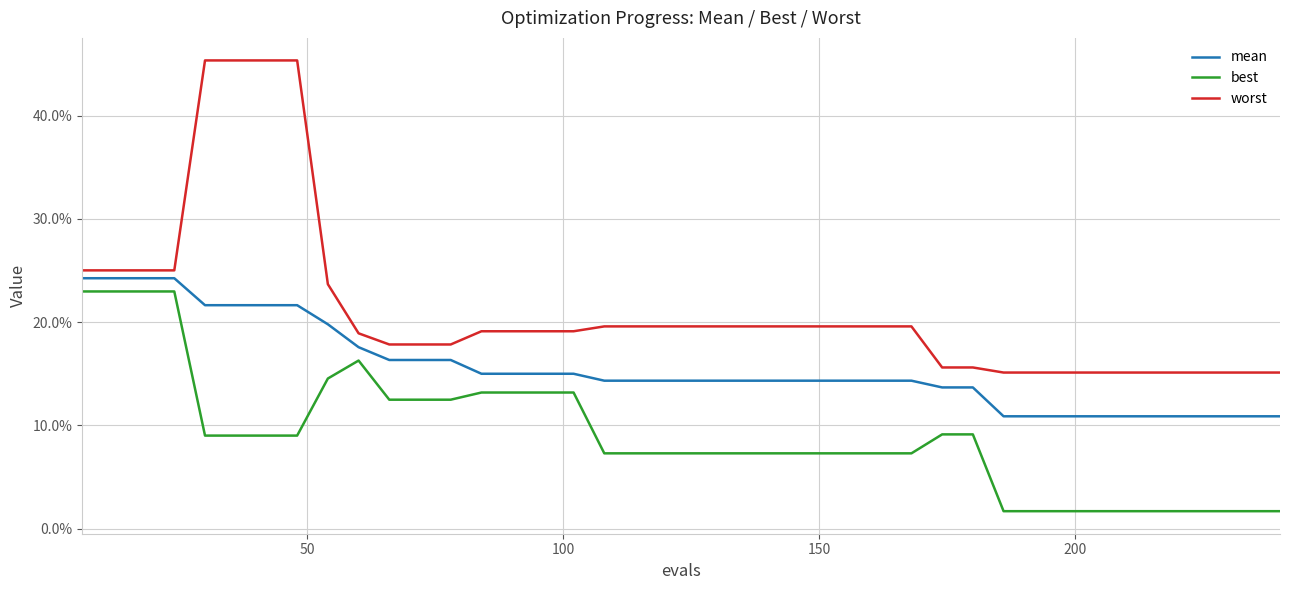

Does the chart display data point markers on the line(s)?

No